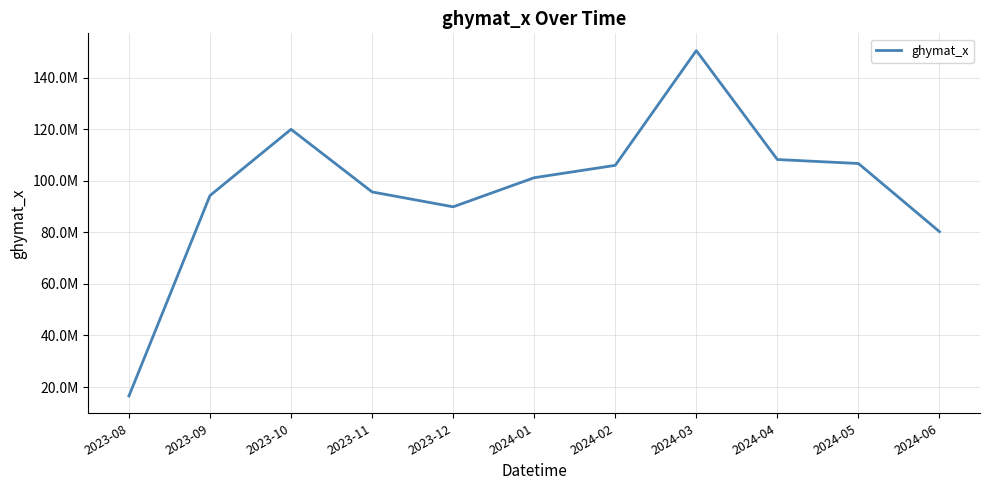

The value at 2023-09 is 56317273. True or false?

False